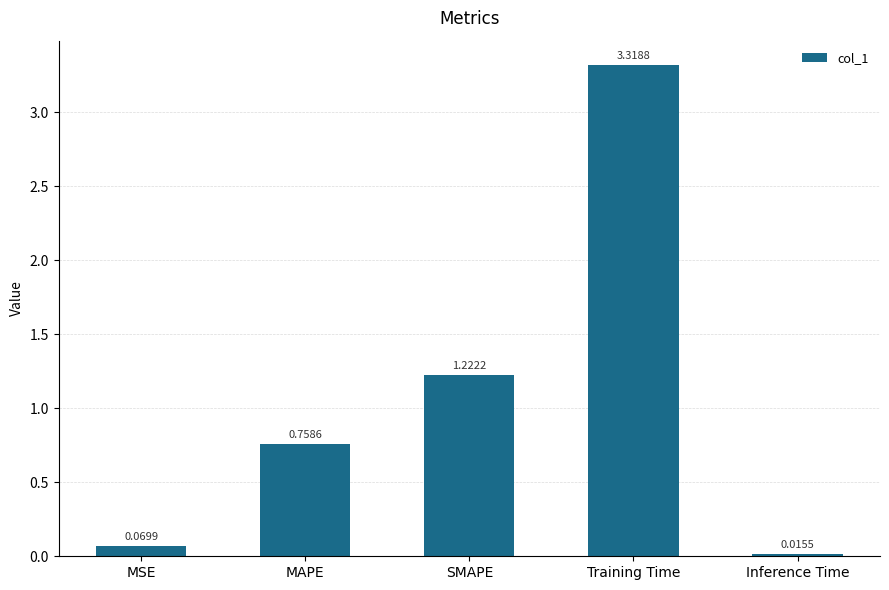

Are the bars horizontal?

No